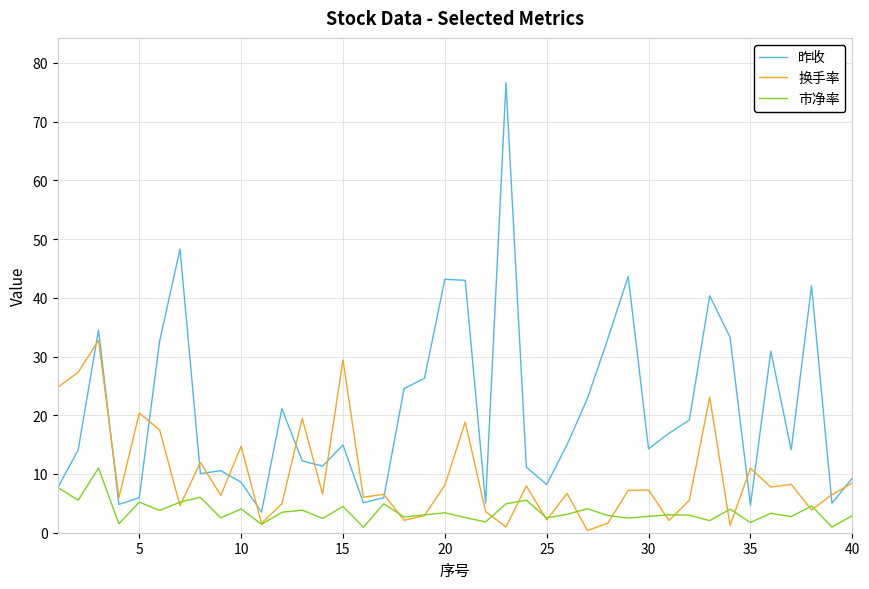

Which series has the largest total across all categories?

昨收